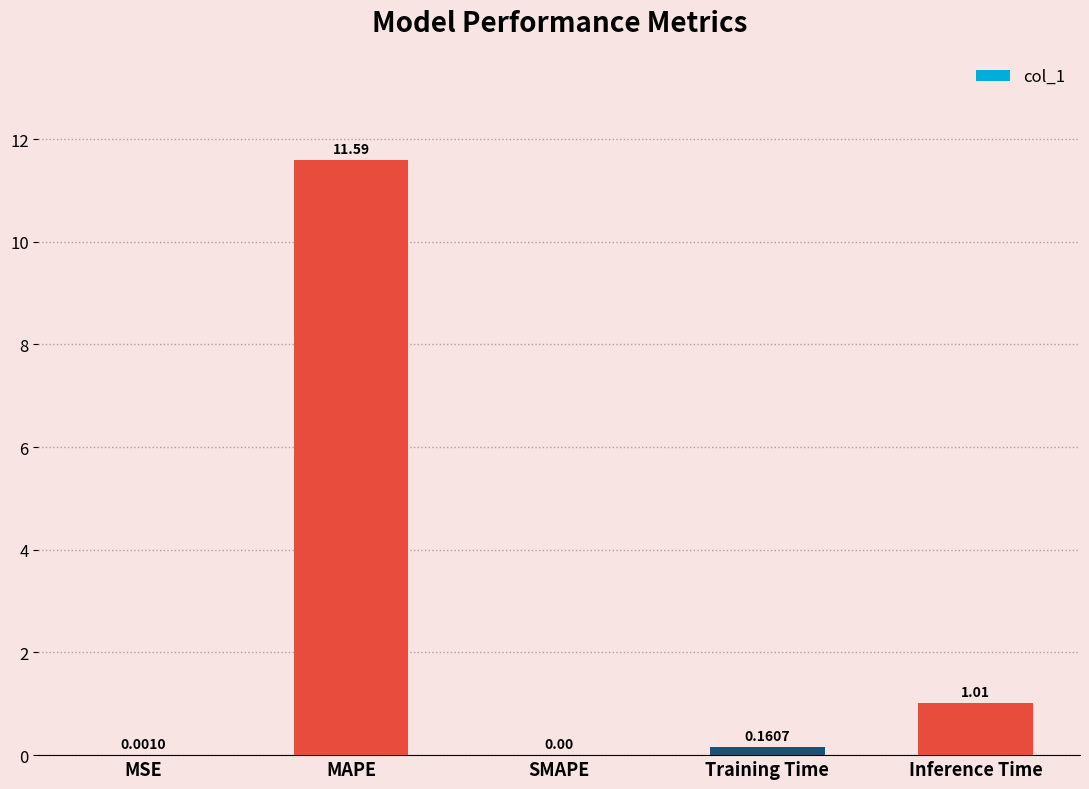

What is the greatest value displayed?

11.6